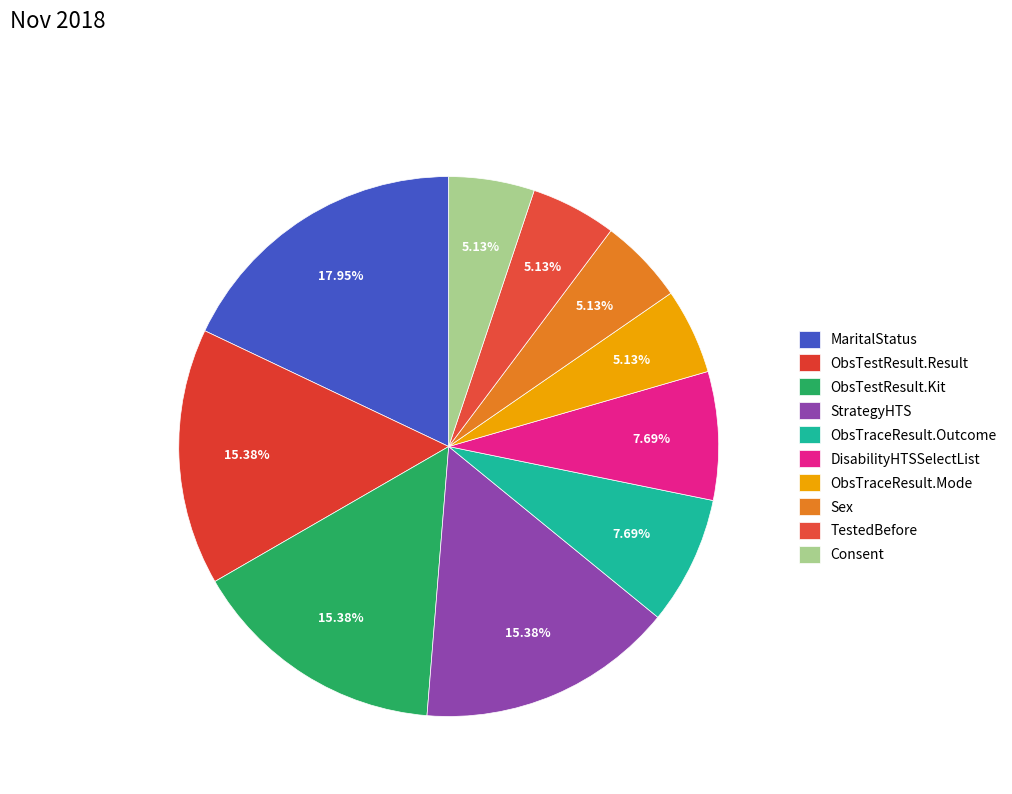

Between Consent and TestedBefore, which is larger?

Consent